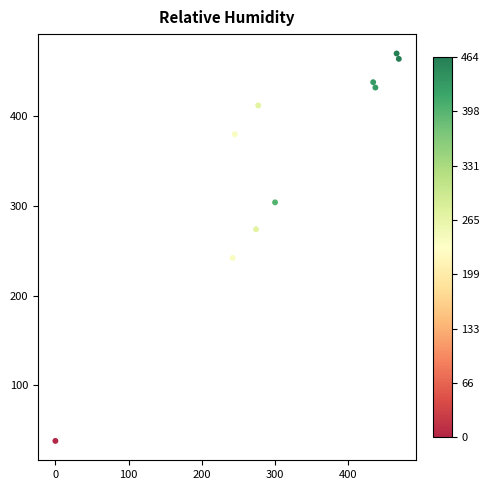

What Y value in the scatter plot is closest to 254?

242